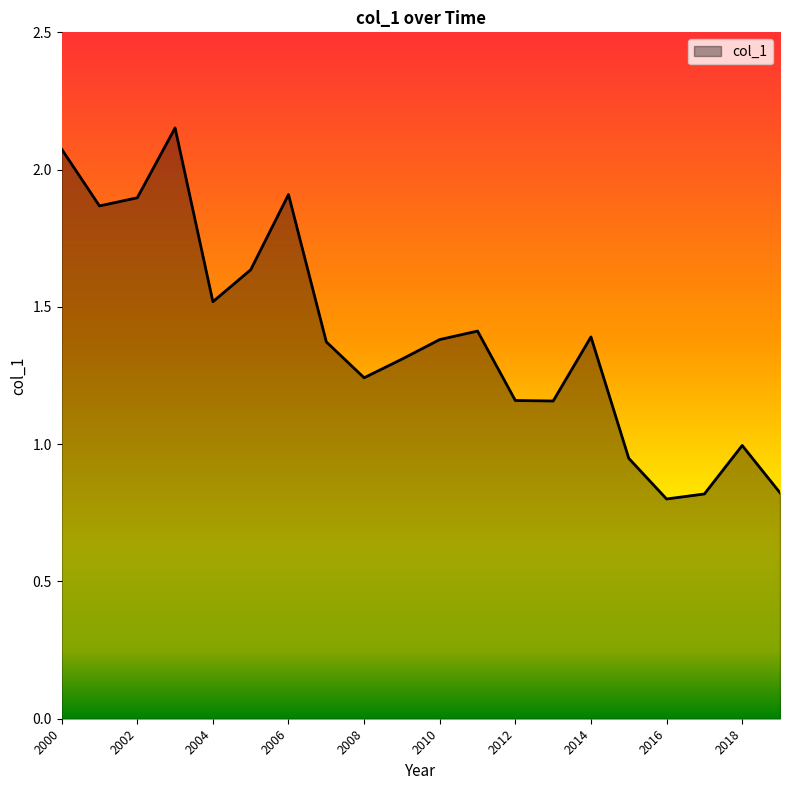

What is the minimum value shown in the chart?

0.8